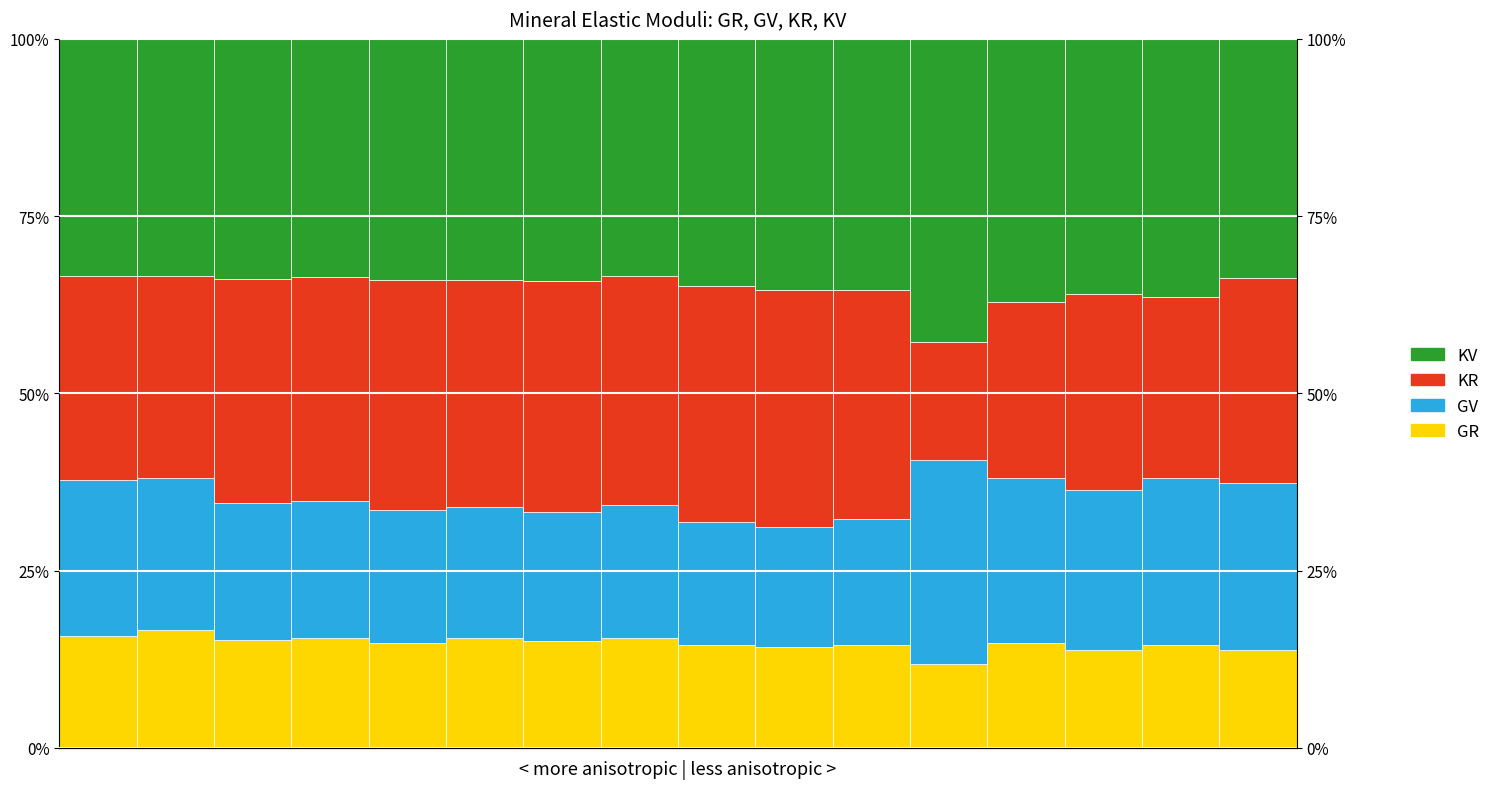

The value of GR at 13 is 13.9. True or false?

True